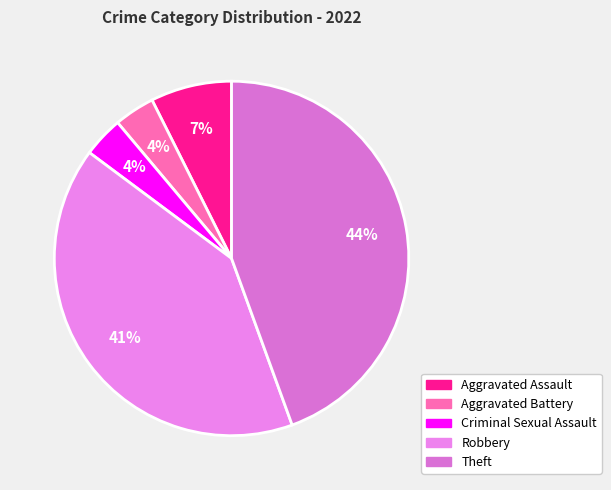

To the nearest percent, what percentage of the pie is Aggravated Assault?

7%